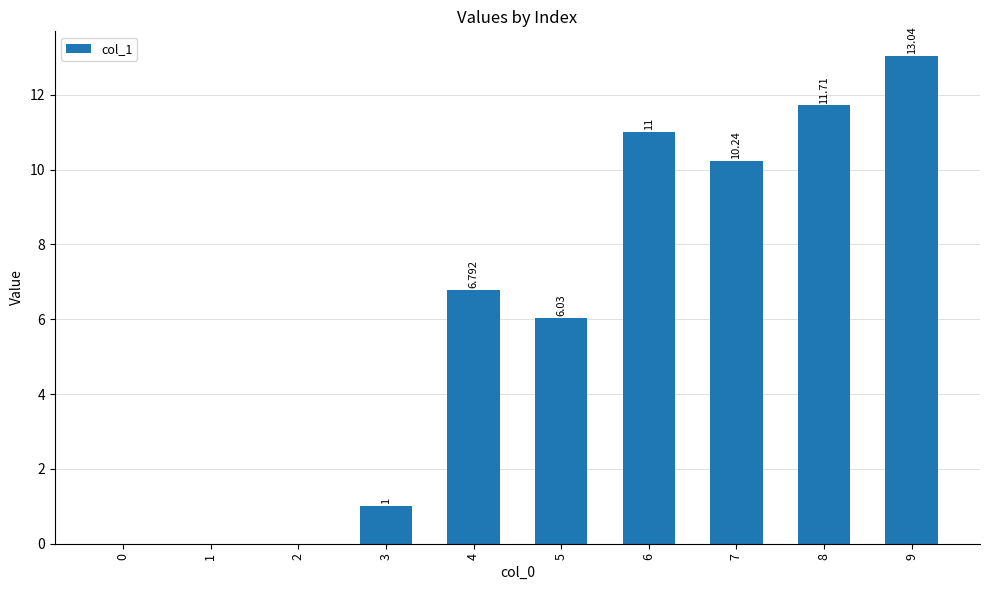

The chart shows a value of -5.2 at 2. True or false?

False